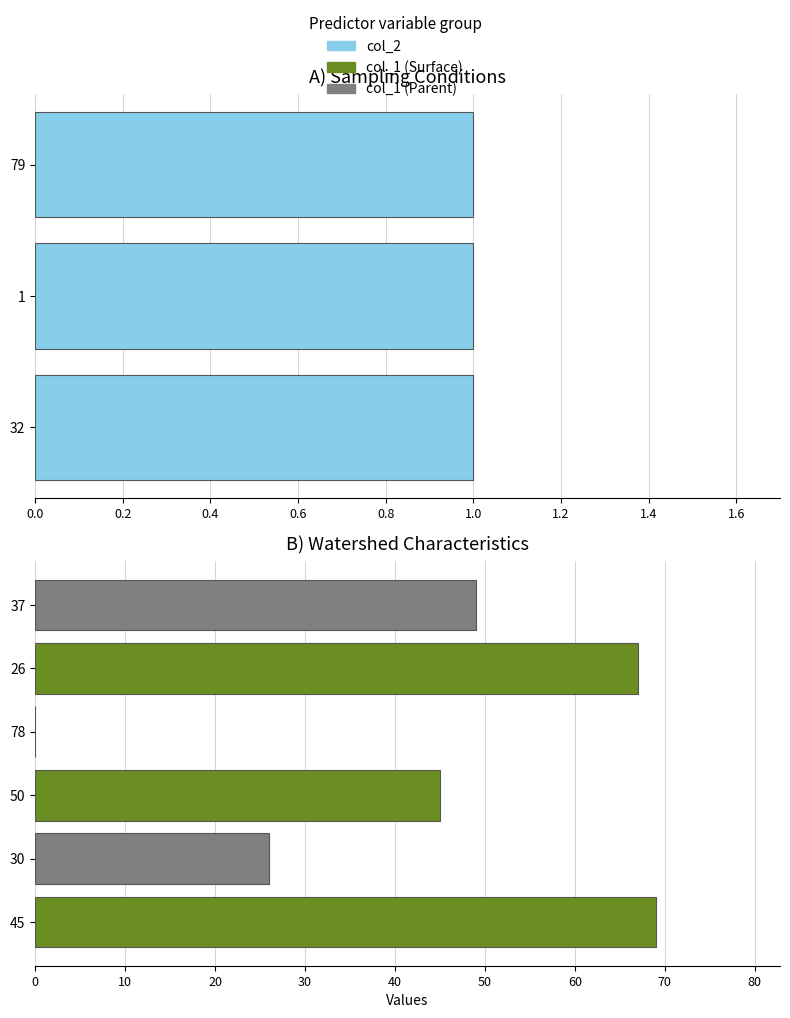

Between 1 and 78, which series saw the biggest shift?

col_1